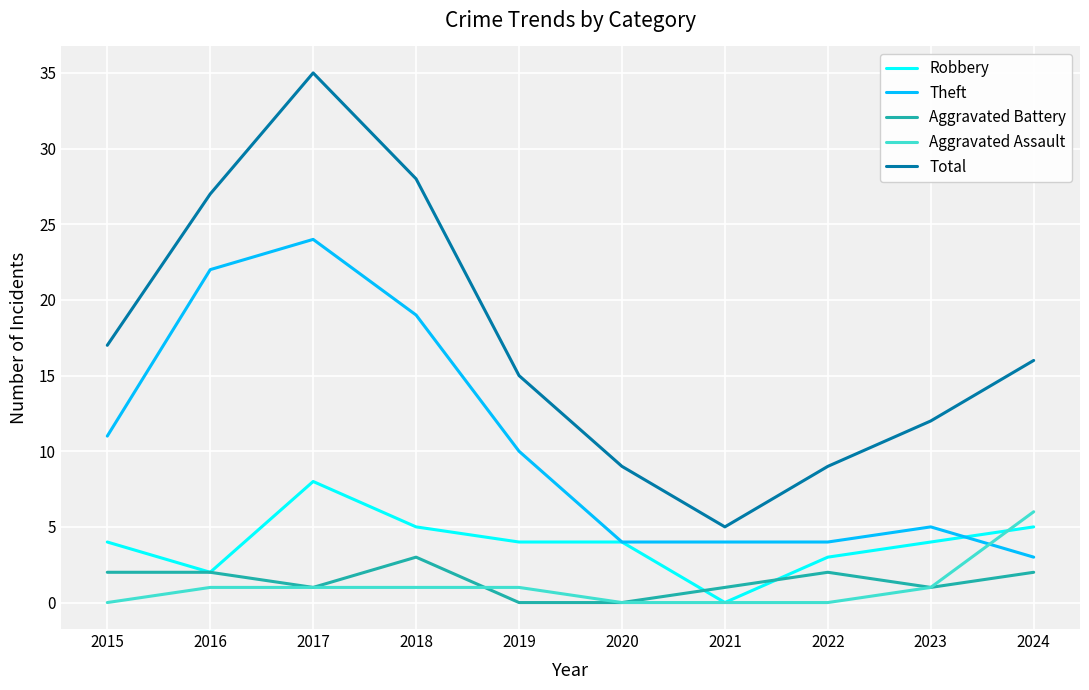

Reading right to left, what are all the values shown in this chart?

Robbery: 2024=5	2023=4	2022=3	2021=0	2020=4	2019=4	2018=5	2017=8	2016=2	2015=4
Theft: 2024=3	2023=5	2022=4	2021=4	2020=4	2019=10	2018=19	2017=24	2016=22	2015=11
Aggravated Battery: 2024=2	2023=1	2022=2	2021=1	2020=0	2019=0	2018=3	2017=1	2016=2	2015=2
Aggravated Assault: 2024=6	2023=1	2022=0	2021=0	2020=0	2019=1	2018=1	2017=1	2016=1	2015=0
Total: 2024=16	2023=12	2022=9	2021=5	2020=9	2019=15	2018=28	2017=35	2016=27	2015=17